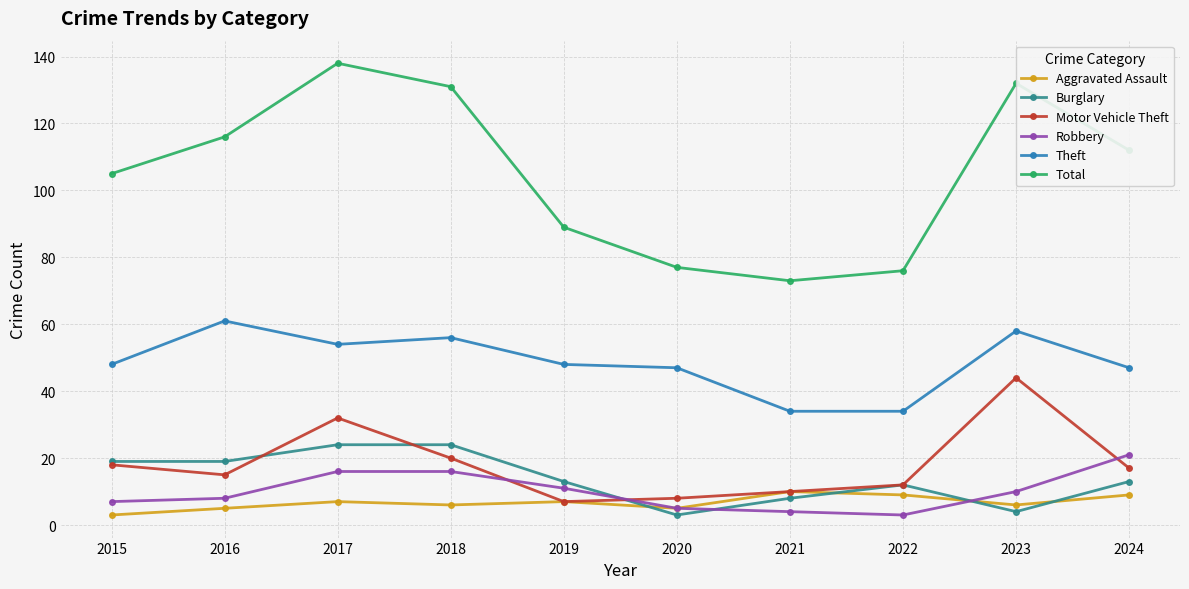

Reading left to right, list all the values displayed in this chart.

Aggravated Assault: 3	5	7	6	7	5	10	9	6	9
Burglary: 19	19	24	24	13	3	8	12	4	13
Motor Vehicle Theft: 18	15	32	20	7	8	10	12	44	17
Robbery: 7	8	16	16	11	5	4	3	10	21
Theft: 48	61	54	56	48	47	34	34	58	47
Total: 105	116	138	131	89	77	73	76	132	112